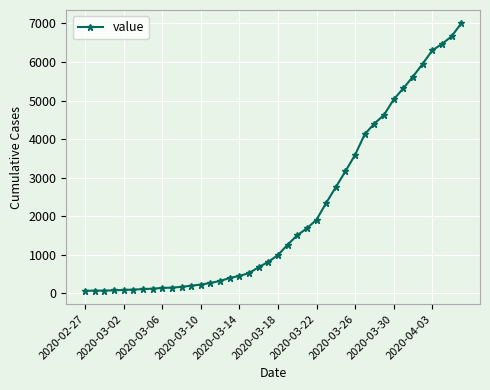

What is the difference between the second highest and second lowest values?

6596